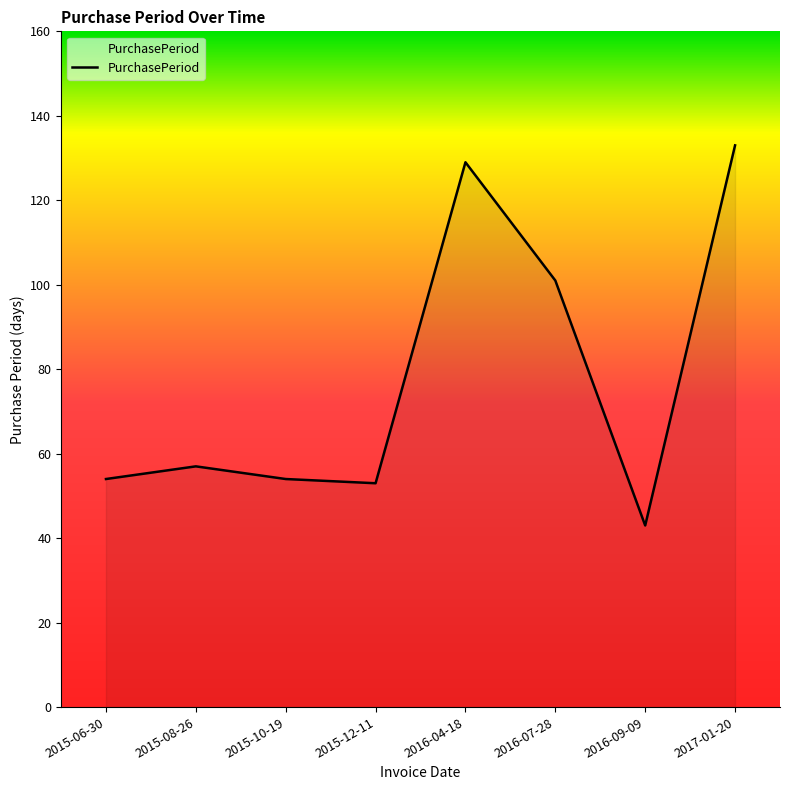

True or false: there are more than 2 points higher than both neighbors.

False